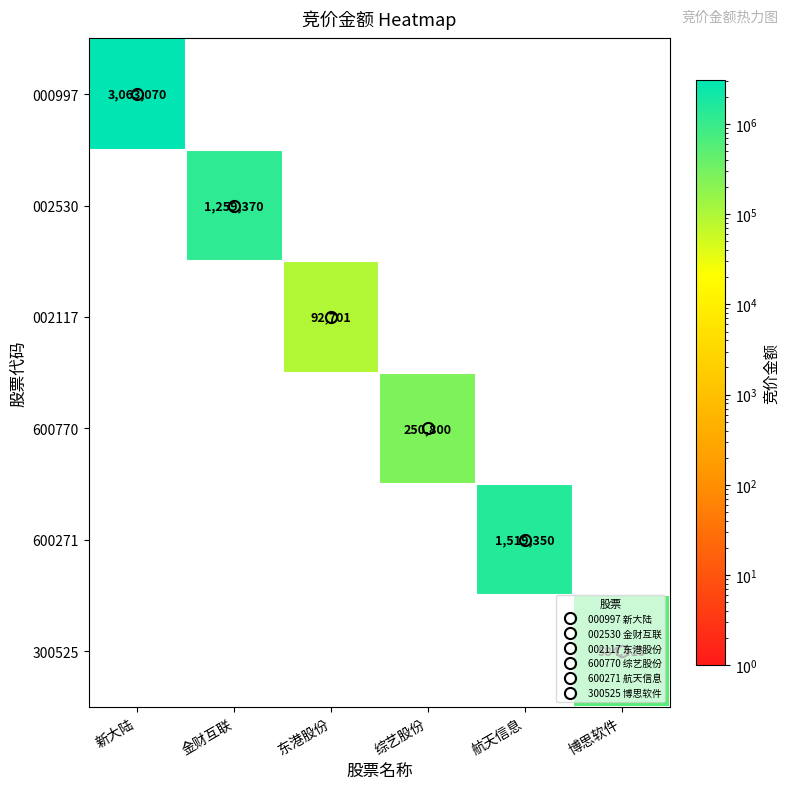

Which label corresponds to the largest value in the chart?

新大陆